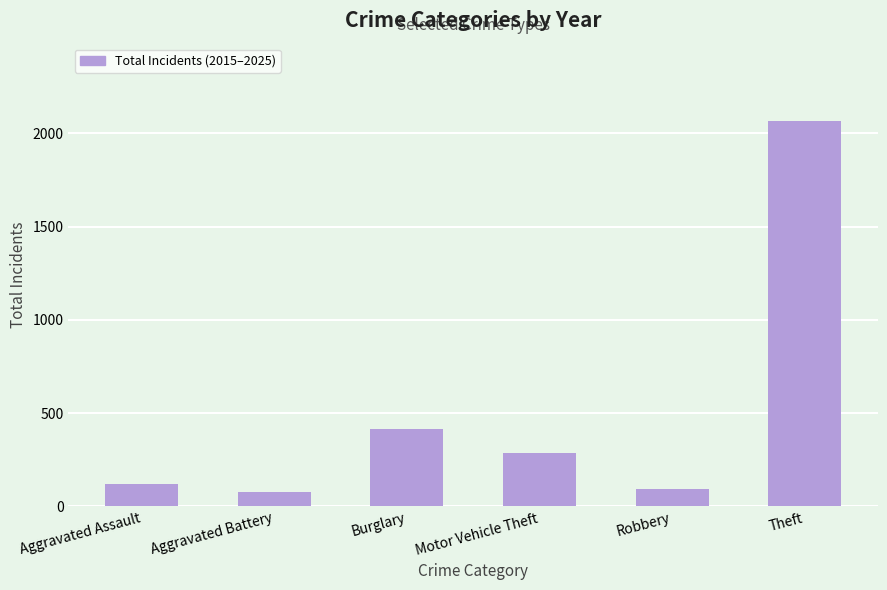

At which category does the chart reach its peak across all series?

Theft